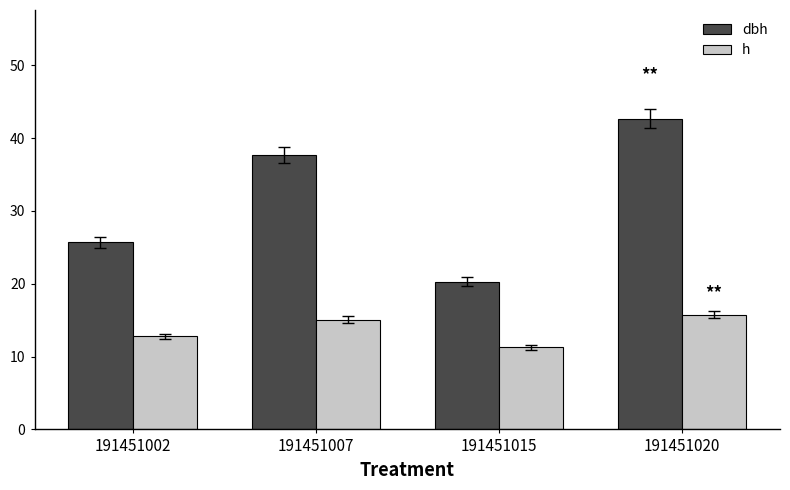

What is the value of the dbh bar at the 2nd from the left?

37.7